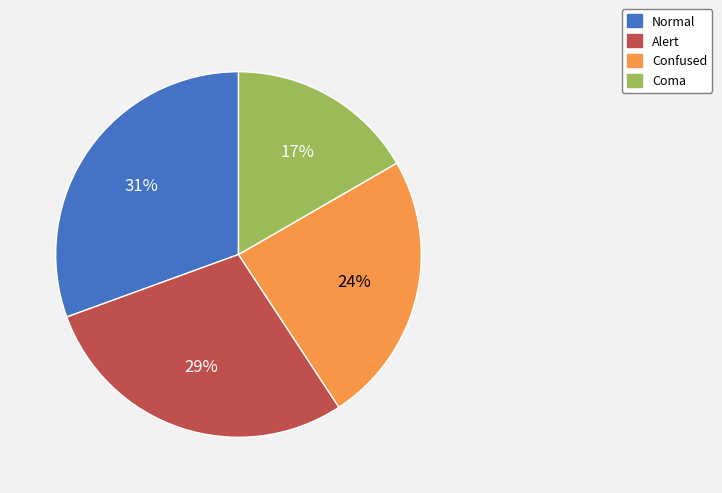

Count the number of slices in the pie.

4